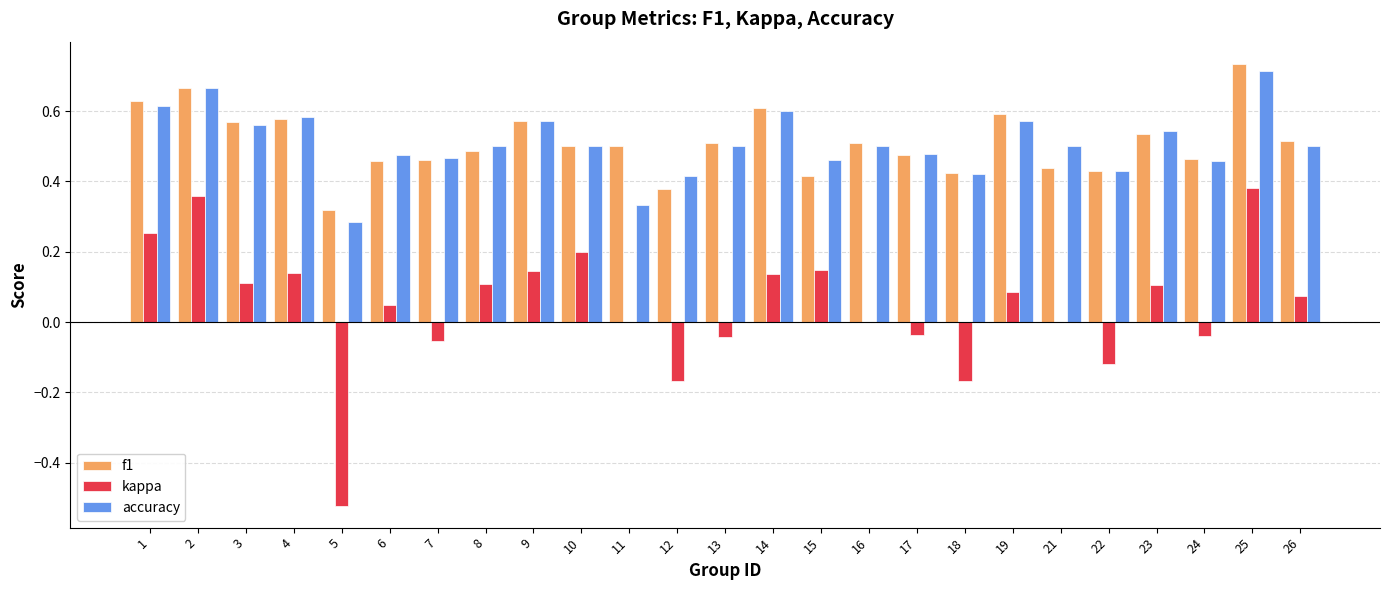

What is the sum of the accuracy values at 15 and 2?

1.1